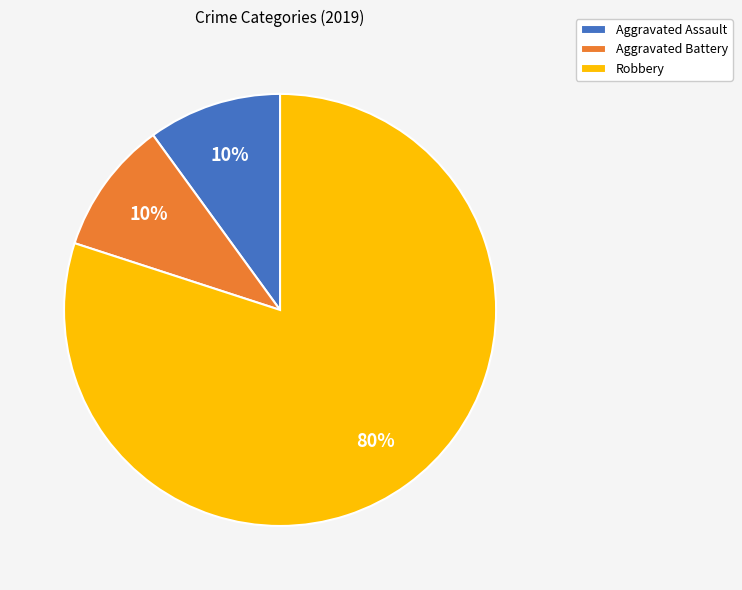

To the nearest percent, what is the difference between the Aggravated Assault and Robbery slice percentages?

70%